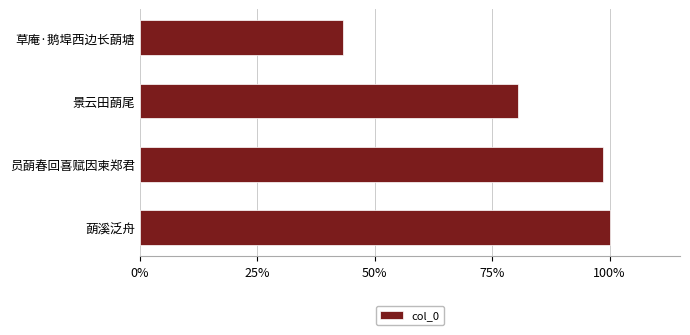

How many values are below 625990?

2